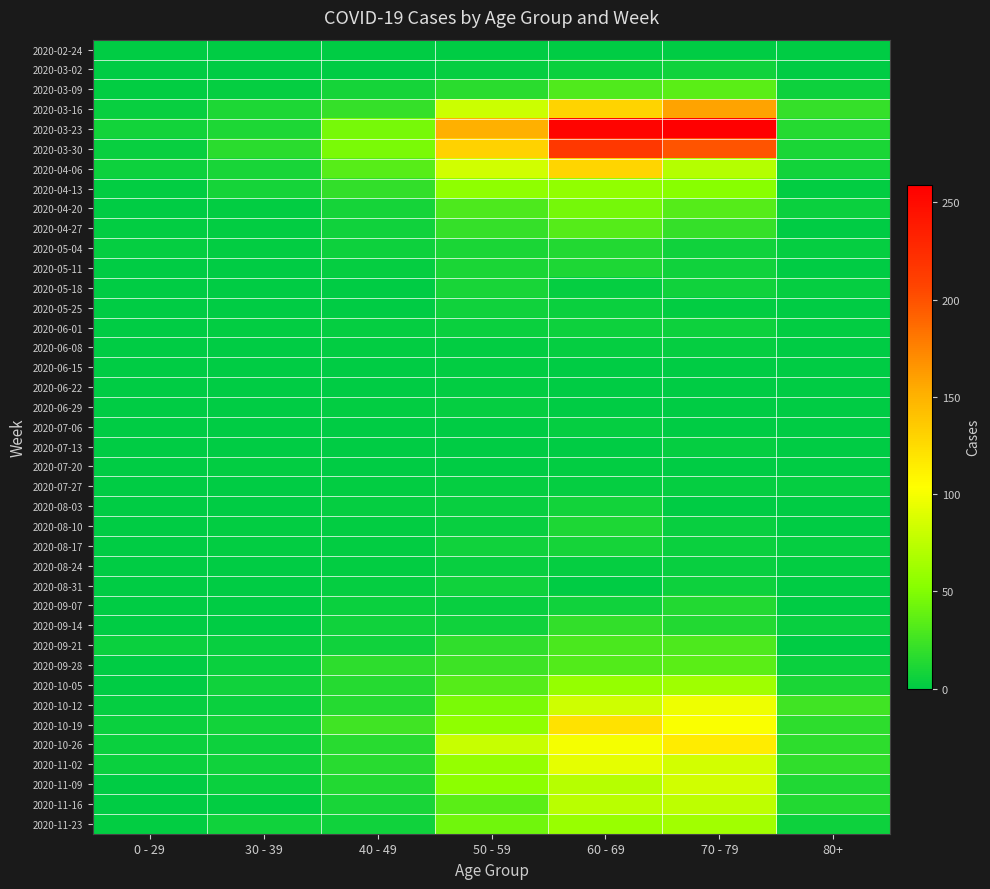

How many distinct data groups are displayed?

40